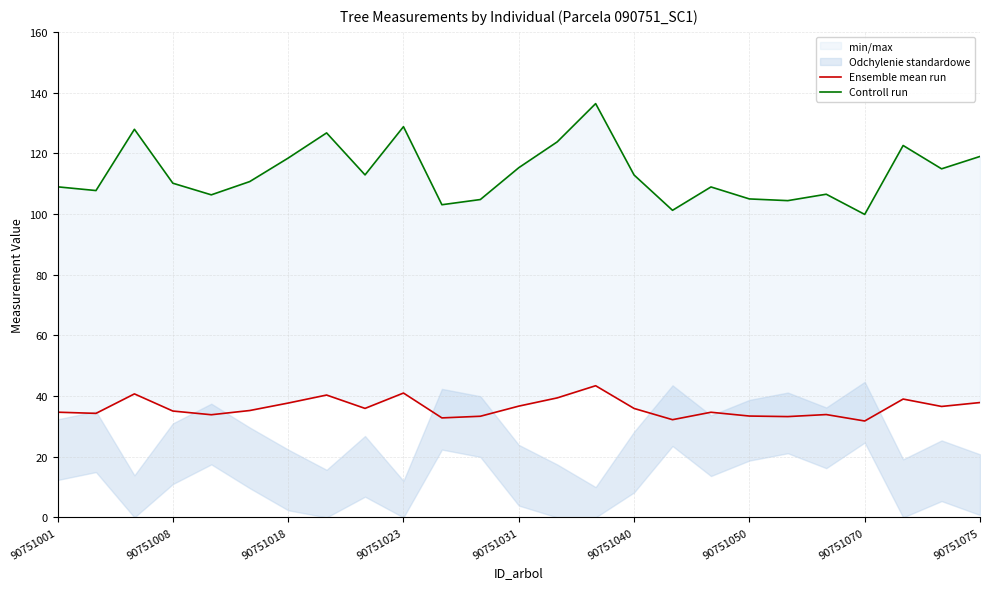

Which series has the widest spread of values?

Controll run